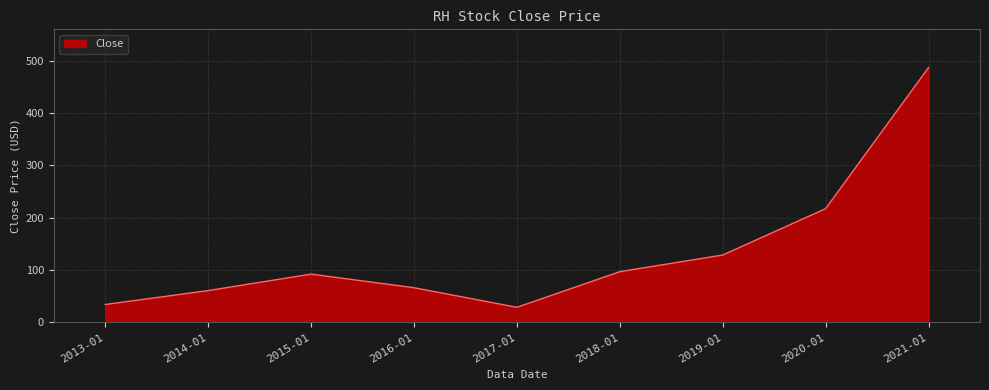

What is the smallest value displayed?

28.9